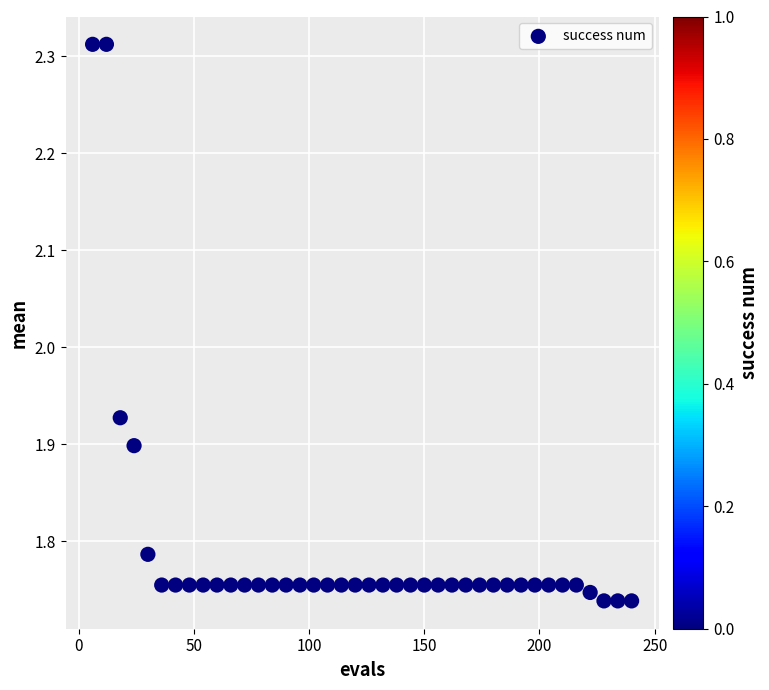

What is the range of X values (max minus min)?

234.0